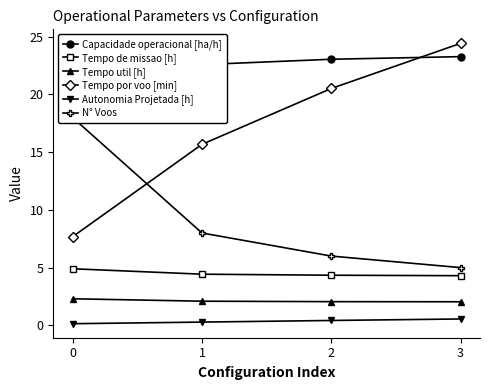

How many lines are shown in the chart?

6